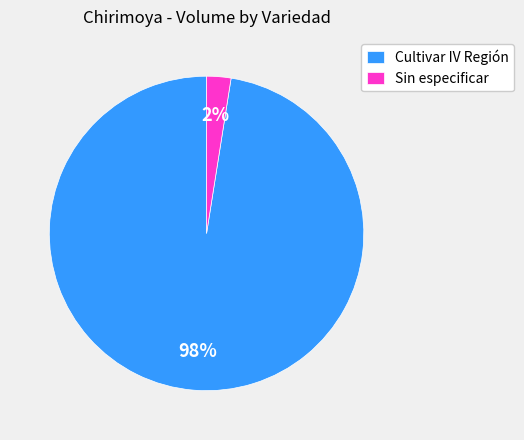

To the nearest percent, what is the combined percentage of Sin especificar and Cultivar IV Región?

100%